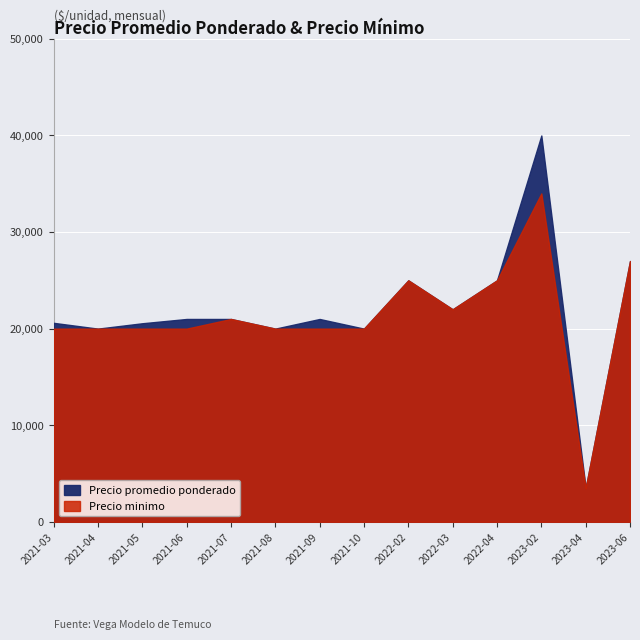

List the series in order of their peak value, highest first.

Precio promedio ponderado, Precio minimo